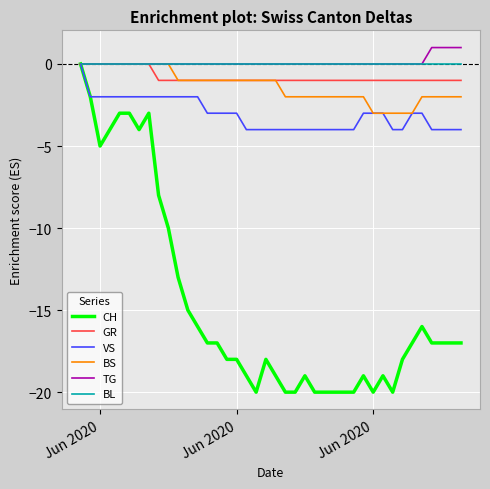

What are all the series names shown in the legend?

CH, GR, VS, BS, TG, BL